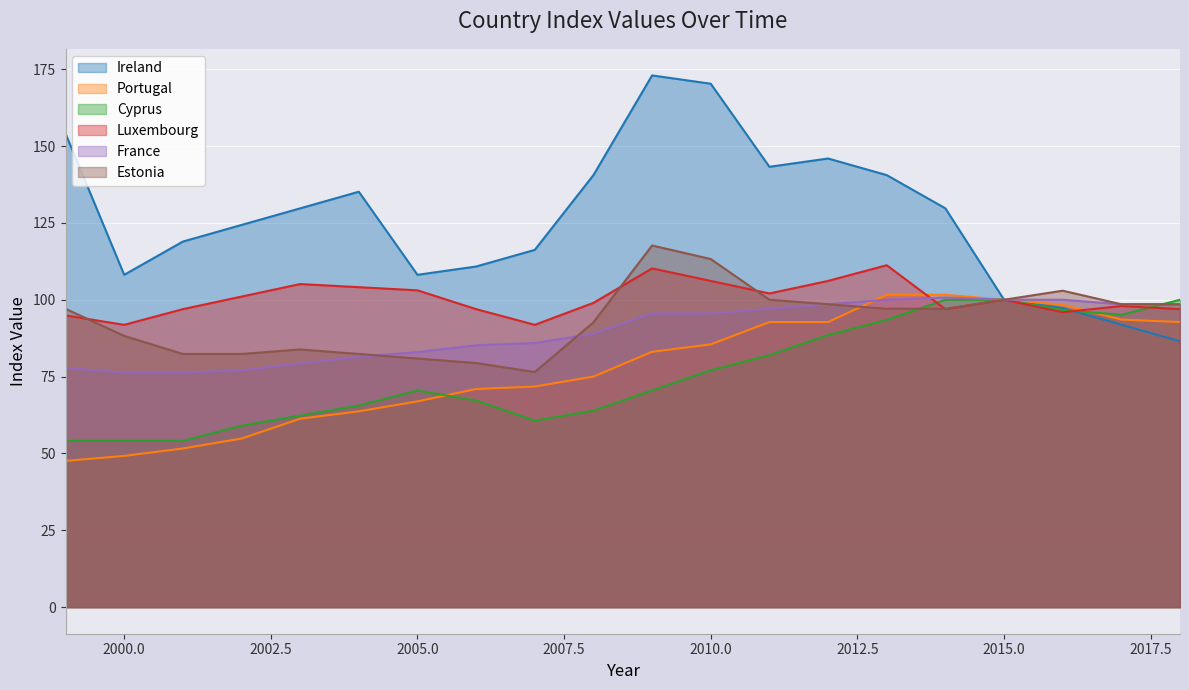

List the labels in order of Portugal value, smallest first.

1999, 2000, 2001, 2002, 2003, 2004, 2005, 2006, 2007, 2008, 2009, 2010, 2011, 2012, 2018, 2017, 2016, 2015, 2013, 2014